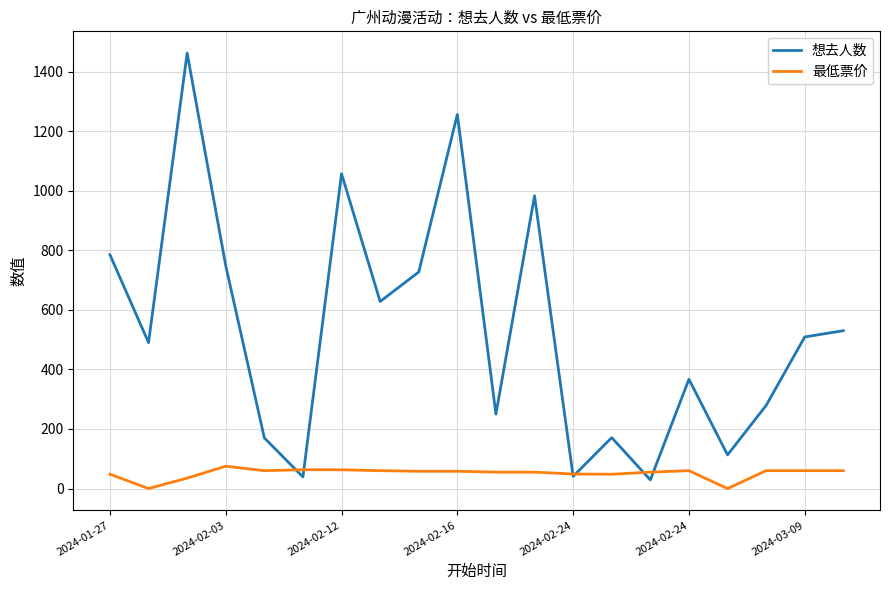

Rank the series by their average value, from lowest to highest.

最低票价, 想去人数